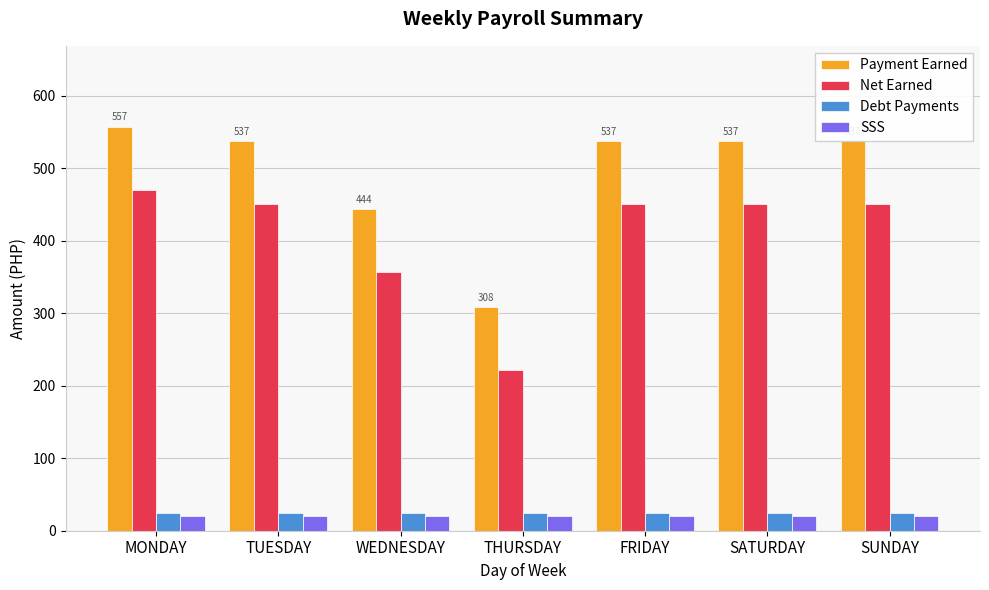

Is it true that Net Earned equals 221.3 at THURSDAY?

True